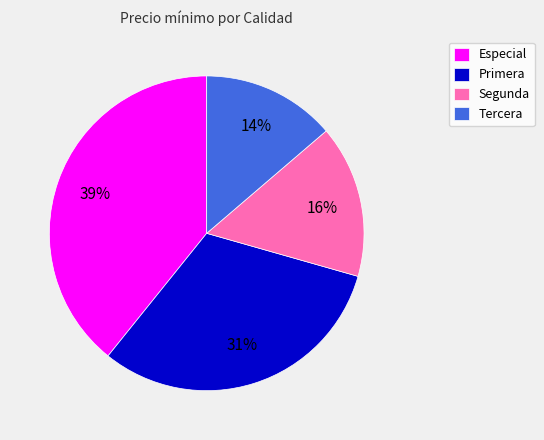

Which category has the biggest portion of the pie?

Especial